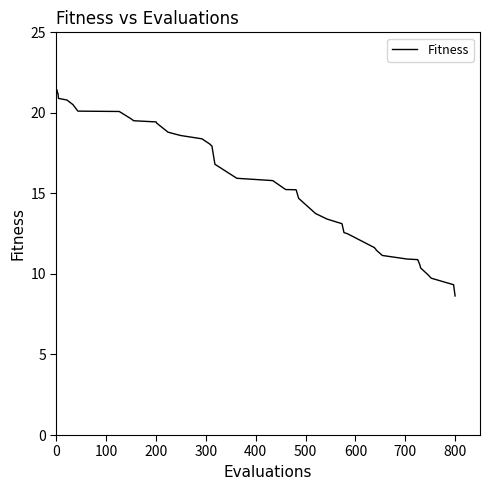

What is the smallest value displayed?

8.6